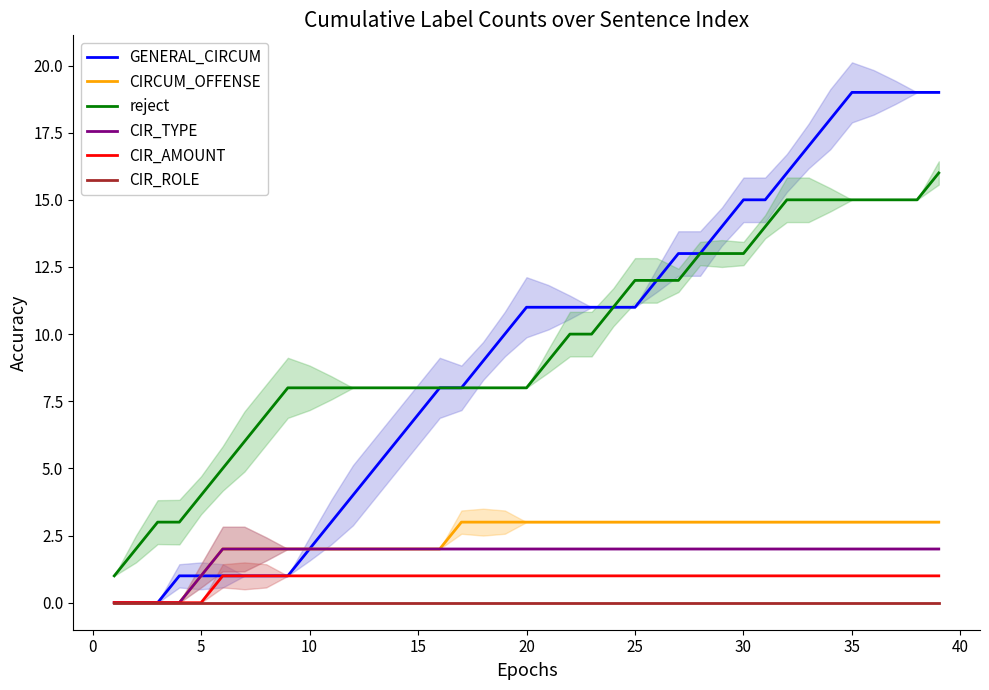

True or false: reject and CIR_TYPE cross at least once.

False